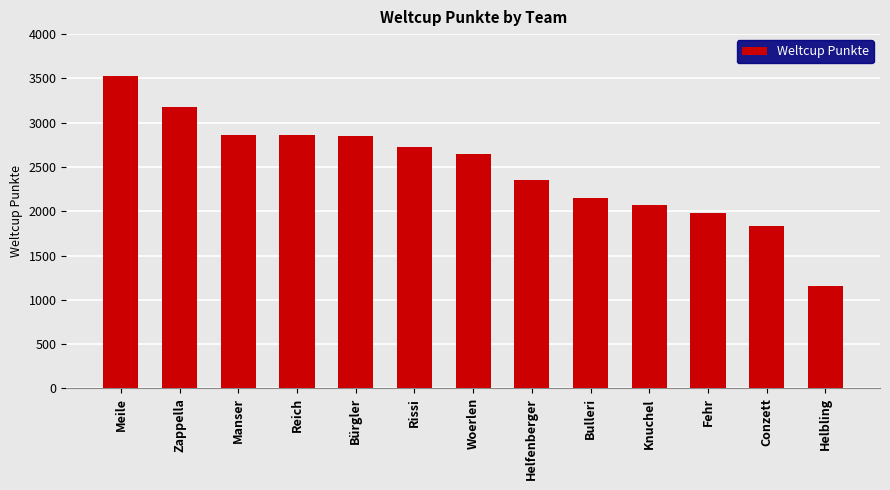

What is the average value?

2477